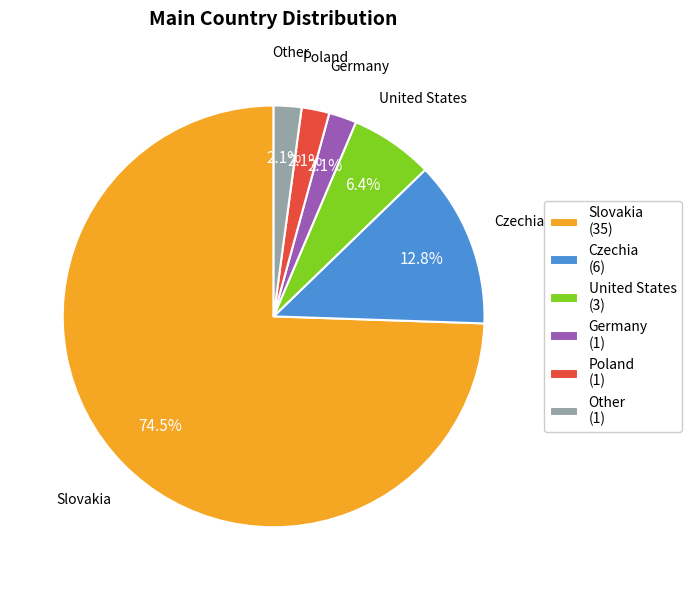

To the nearest percent, what portion does Czechia represent?

13%